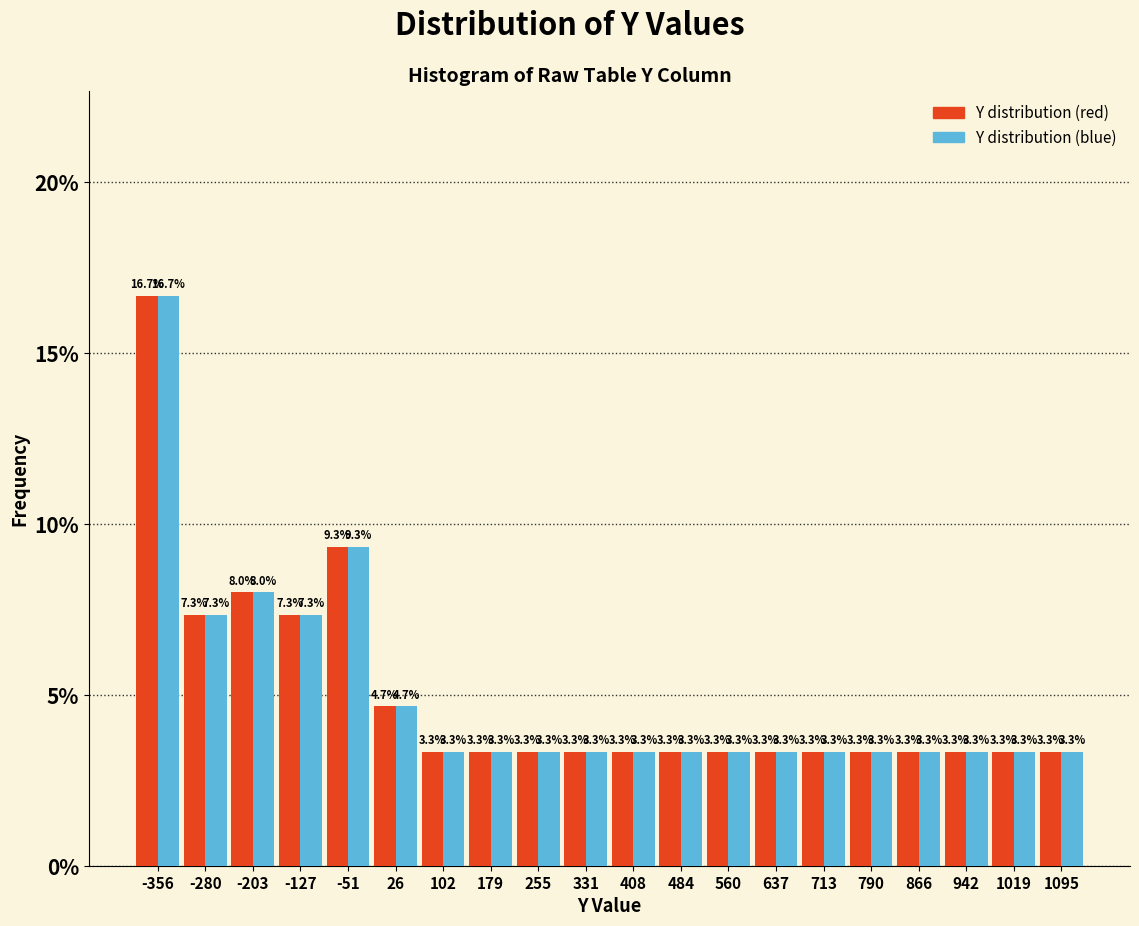

What is the height of the Y distribution (red) bar covering -240 to -170 on the x-axis? The bar edges are not printed on the chart, so give them approximately, as read against the axis.

8.0